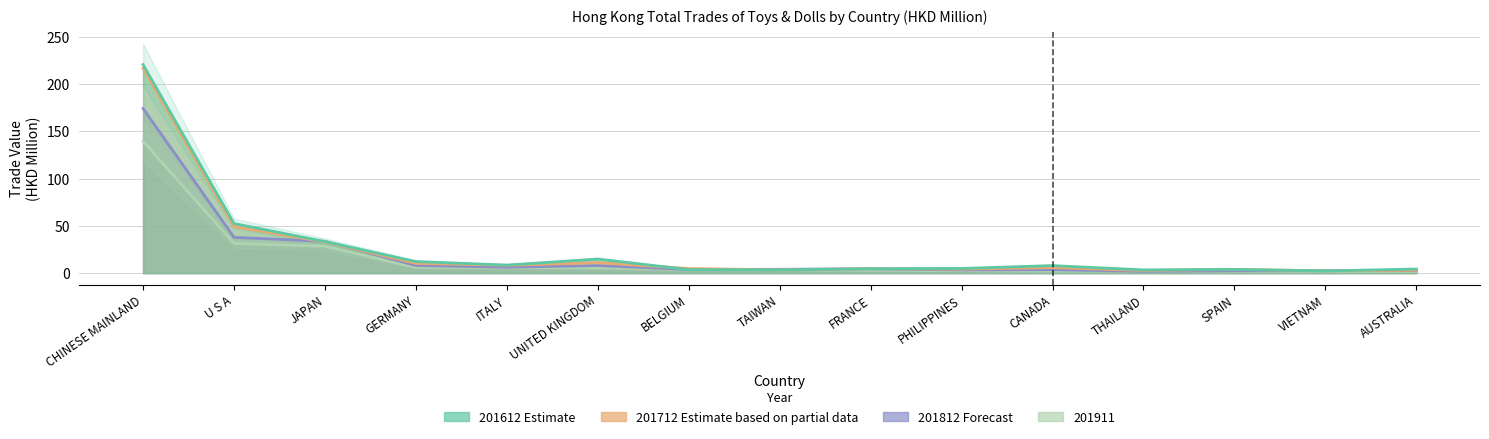

True or false: 201612 has a value of 2.9 at ITALY.

False